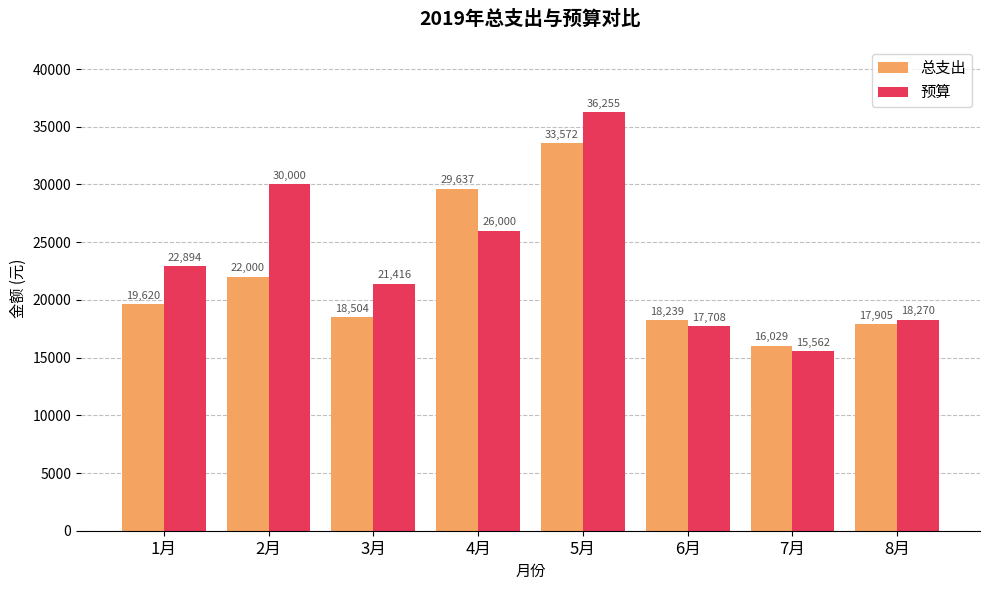

Which series has the largest range (max minus min)?

预算